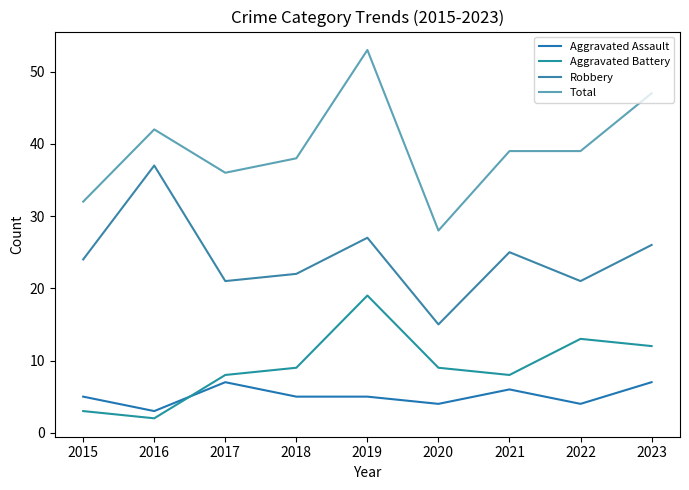

In Total, how many points are lower than both neighbors (excluding endpoints)?

2